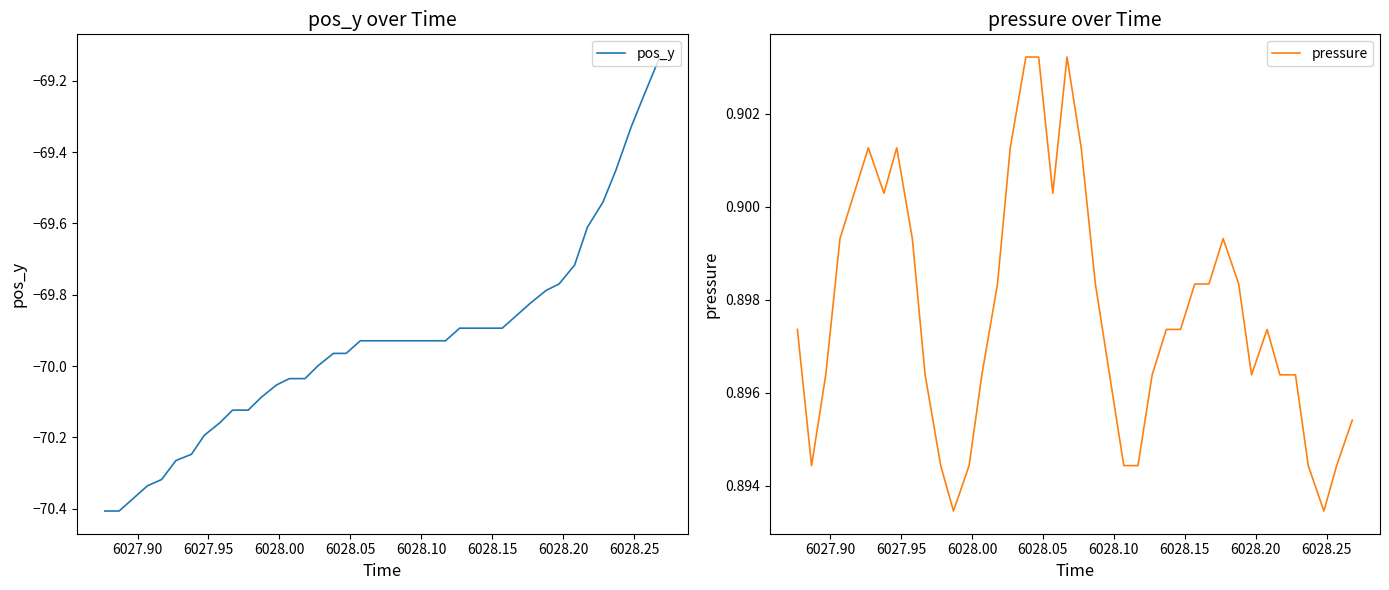

What is the highest value of the pressure series?

0.9